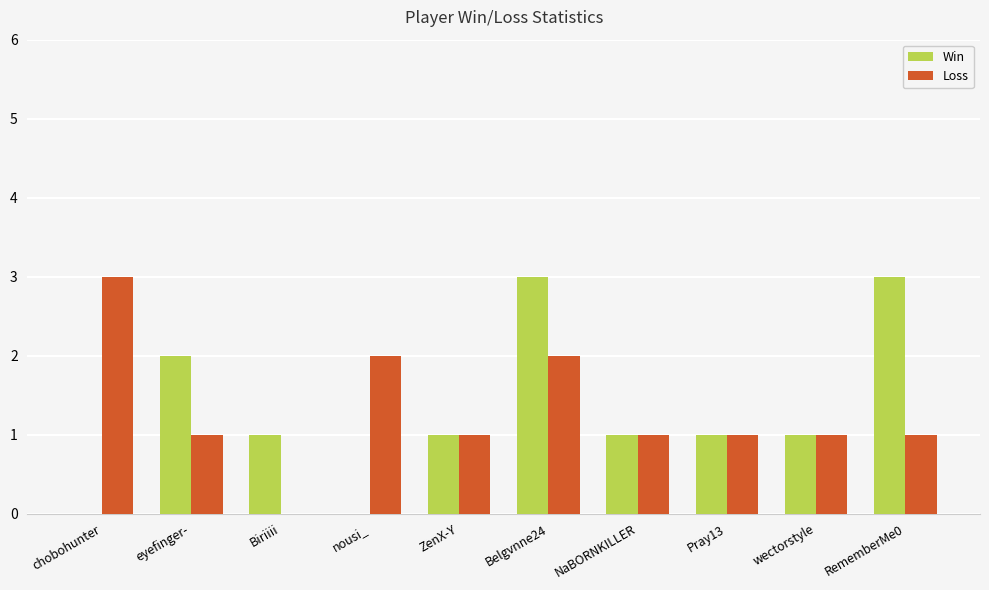

What are all the series names shown in the legend?

Win, Loss